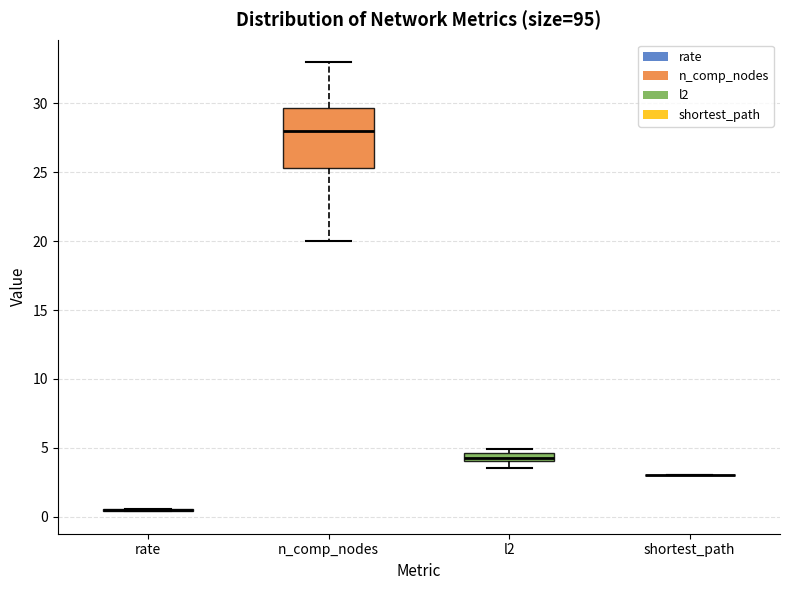

Which box is the tallest, from its lower edge to its upper edge?

n_comp_nodes